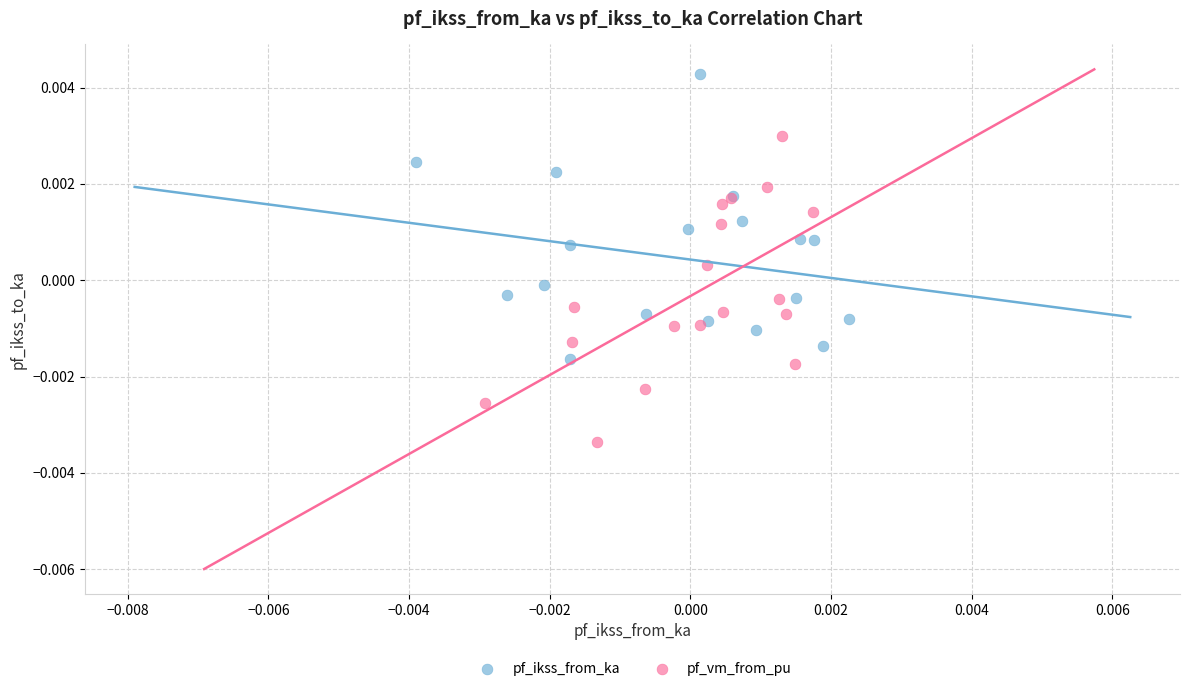

Which series reaches the minimum Y coordinate?

pf_vm_from_pu